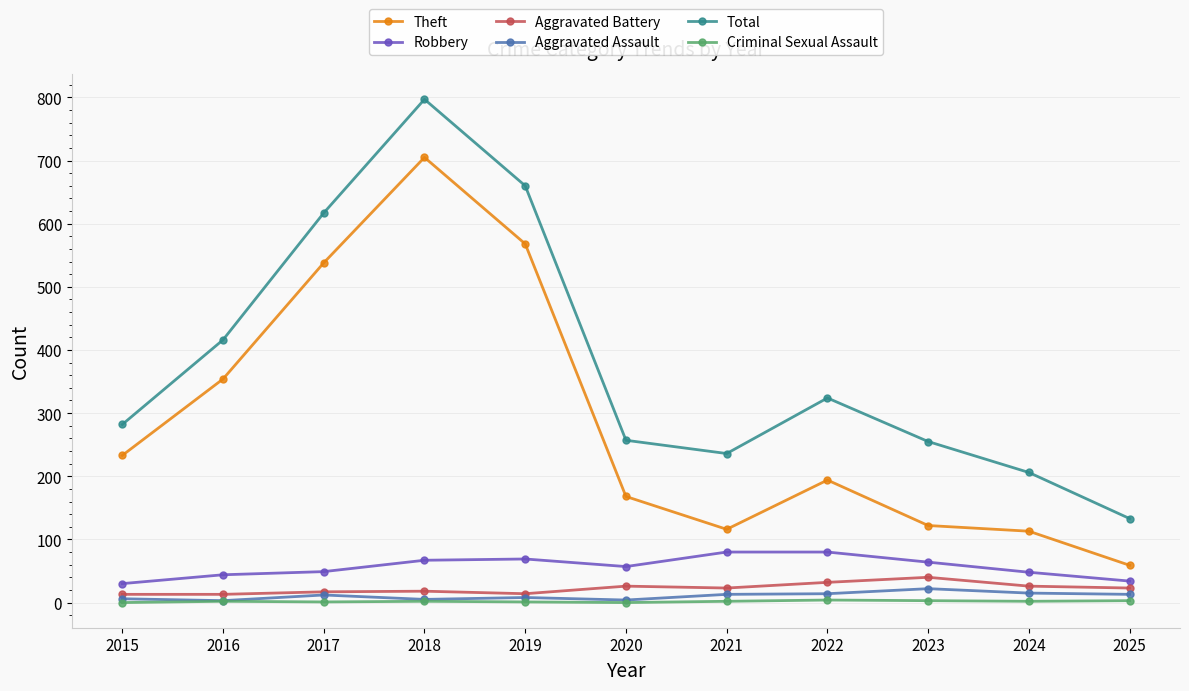

At which label is Total closest to 465?

2016